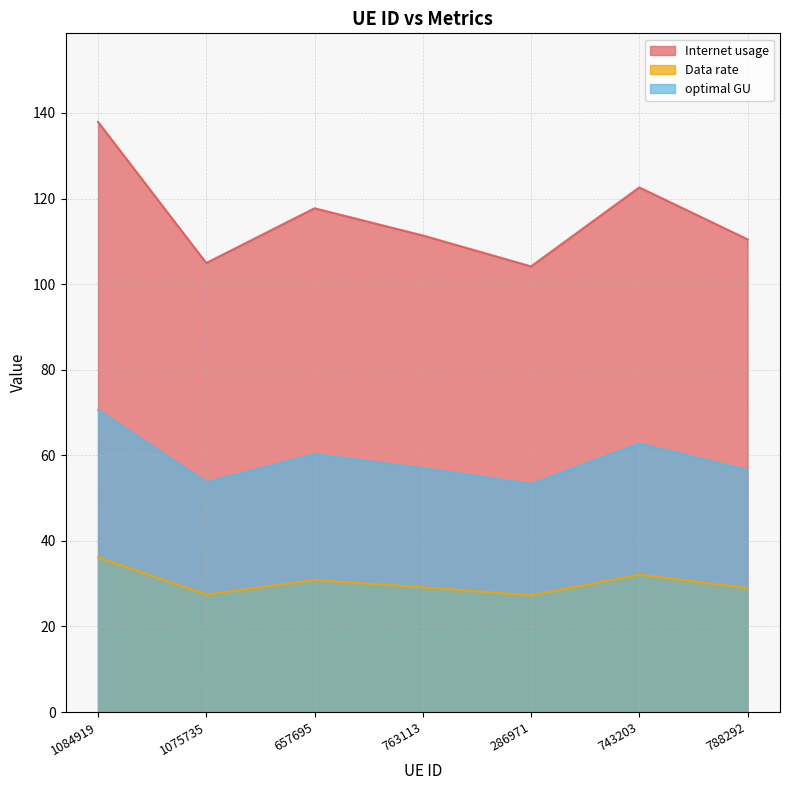

Where does the Internet usage series first go above 29?

1084919